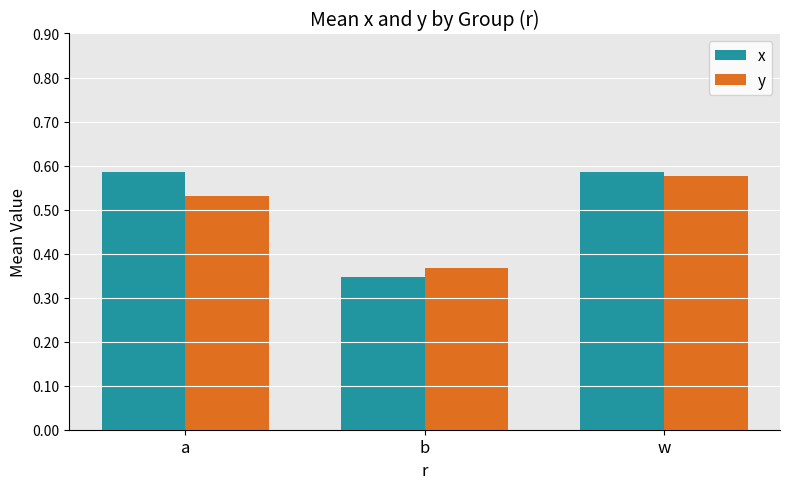

Does the chart contain any negative values?

No